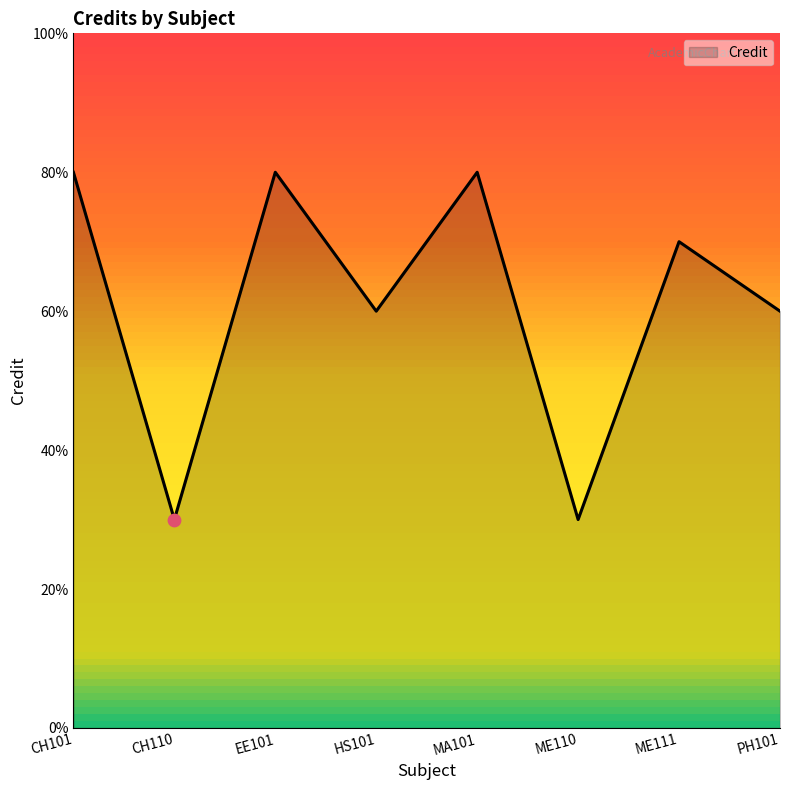

Between CH101 and EE101, which is larger?

CH101